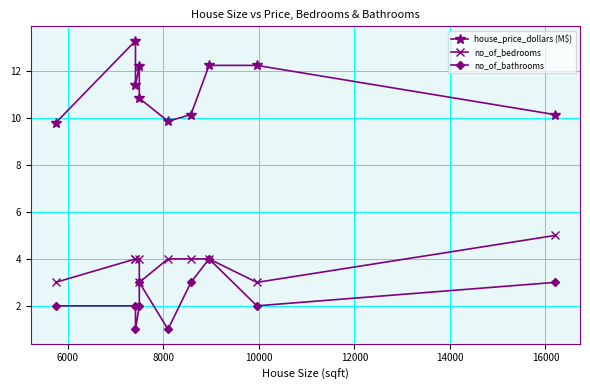

Rank the series by their maximum value, from lowest to highest.

no_of_bathrooms, no_of_bedrooms, house_price_dollars (M$)